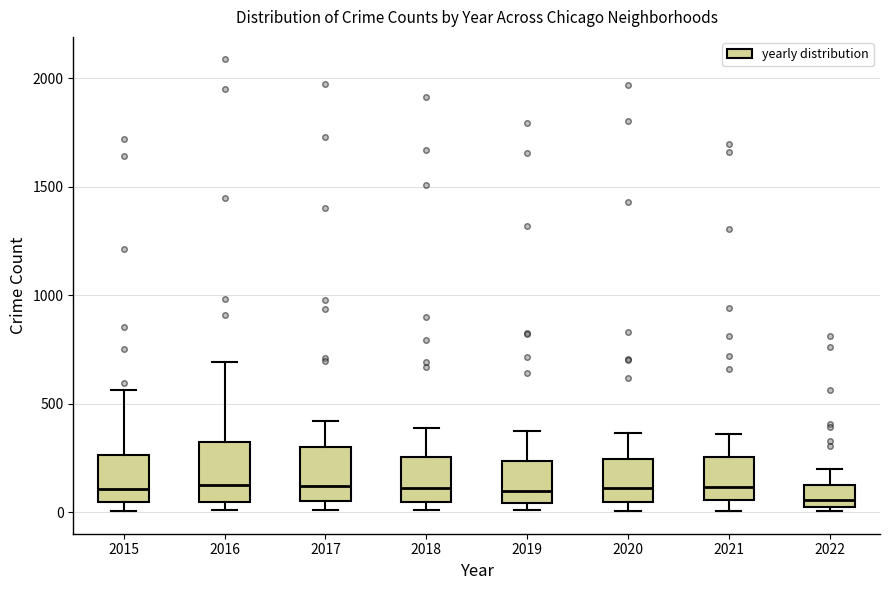

Where does the median line of the box at x = 2020 sit on the y-axis? The values are not printed on the chart, so give them approximately, as read against the axis.

100